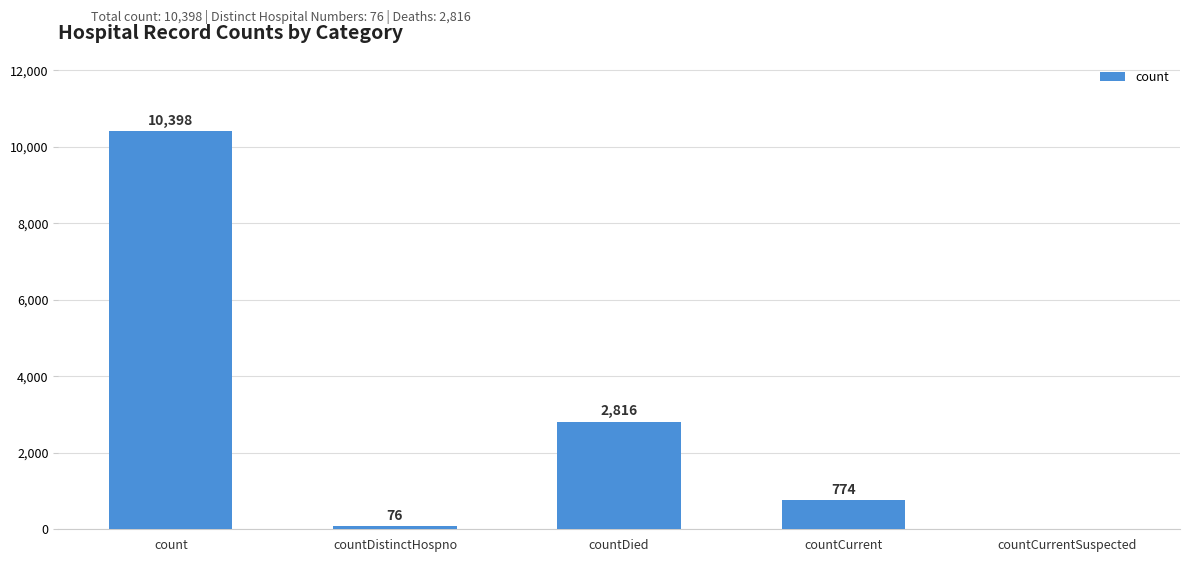

Between countDied and countCurrentSuspected, which is larger?

countDied